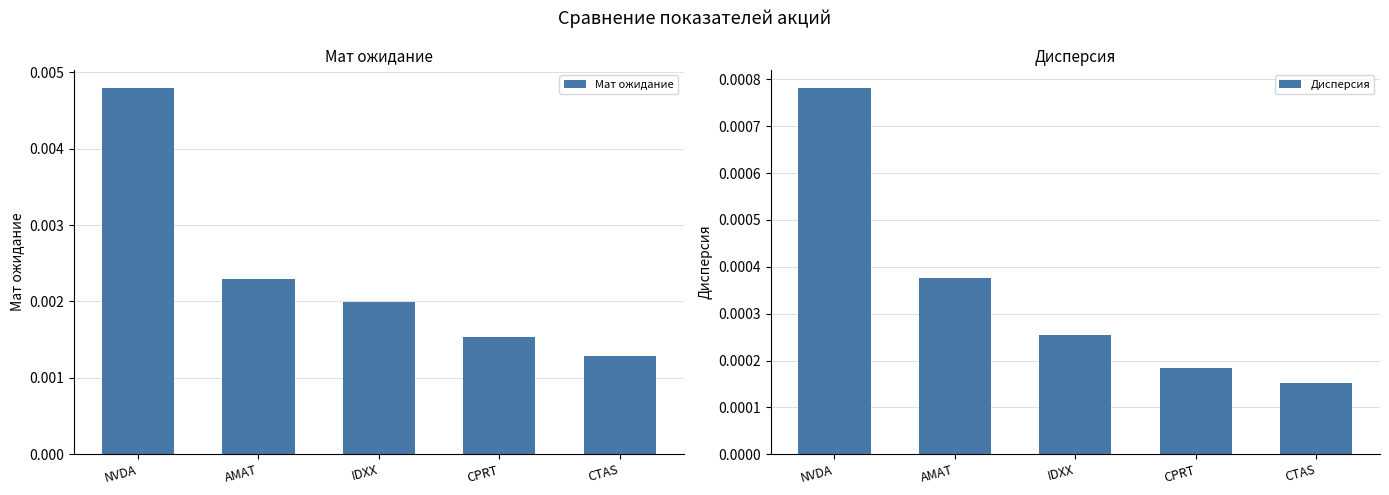

Which series has the widest spread of values?

Мат ожидание